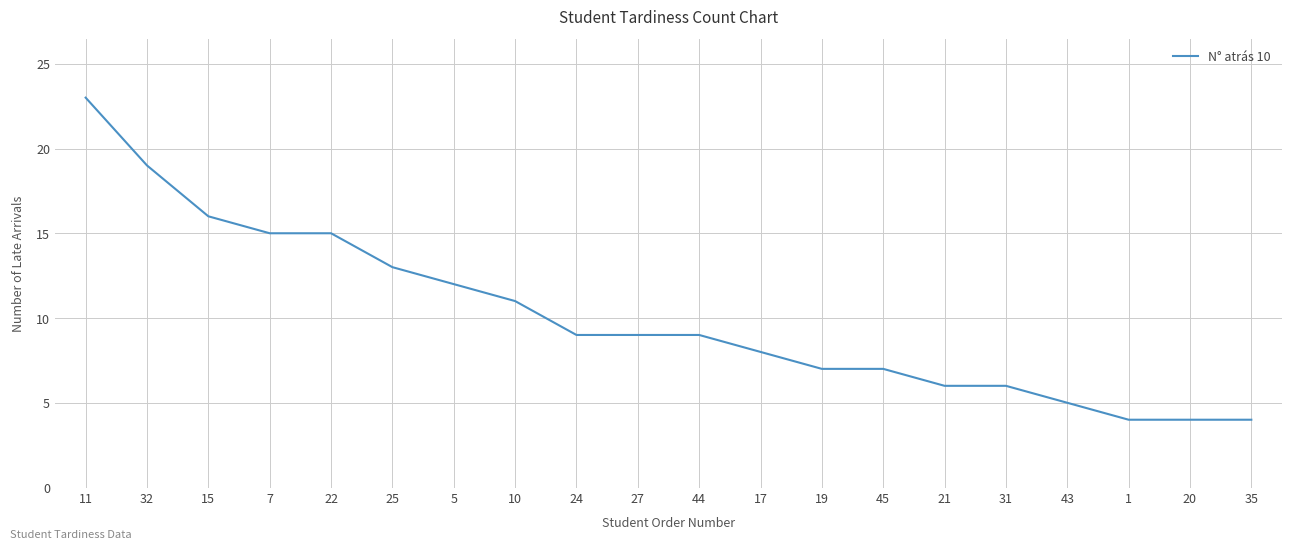

What is the difference between the maximum and second lowest values?

19